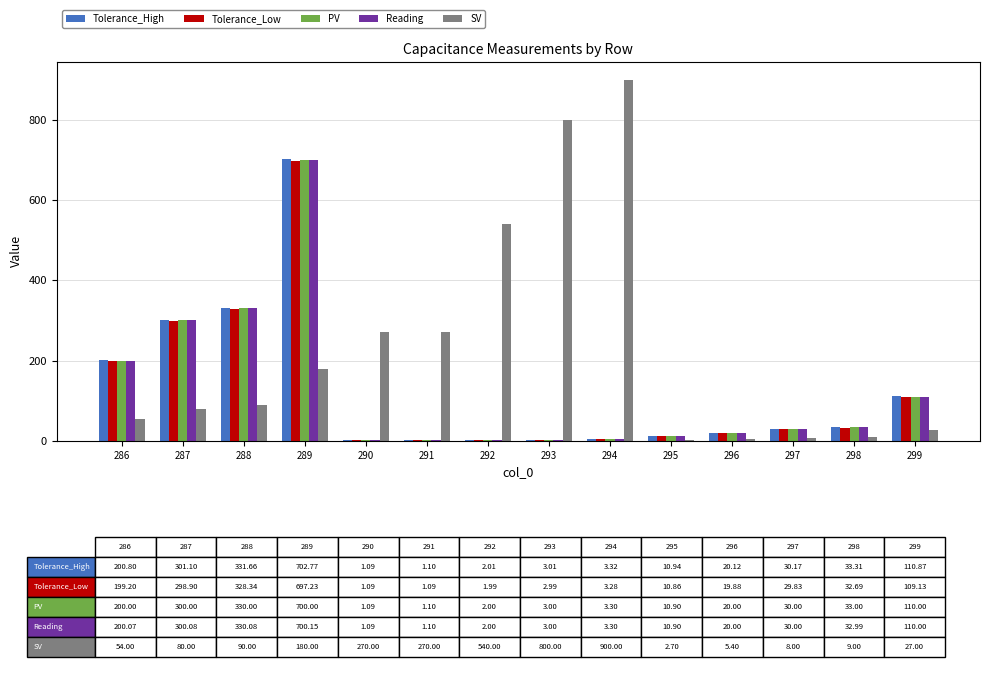

What are all the series names shown in the legend?

Tolerance_High, Tolerance_Low, PV, Reading, SV